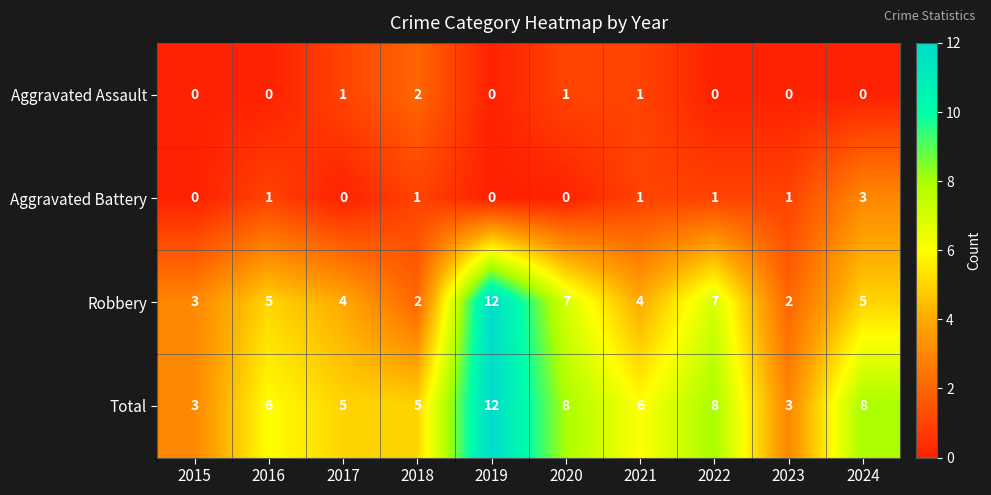

The Total series shows 1 at 2015. True or false?

False